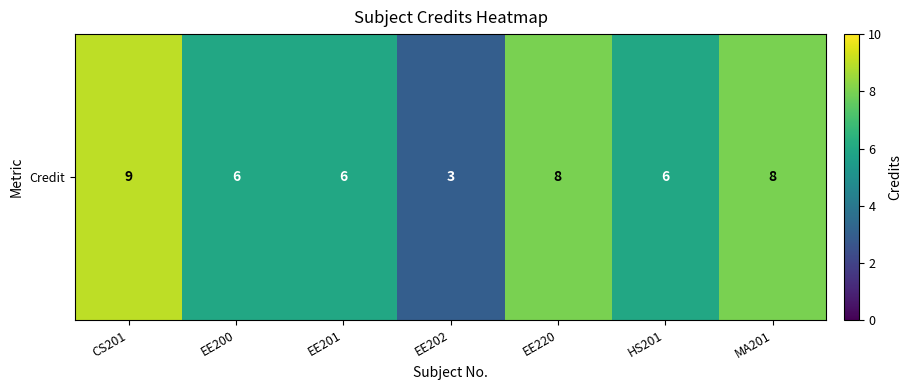

At which label does the data first exceed 6?

CS201